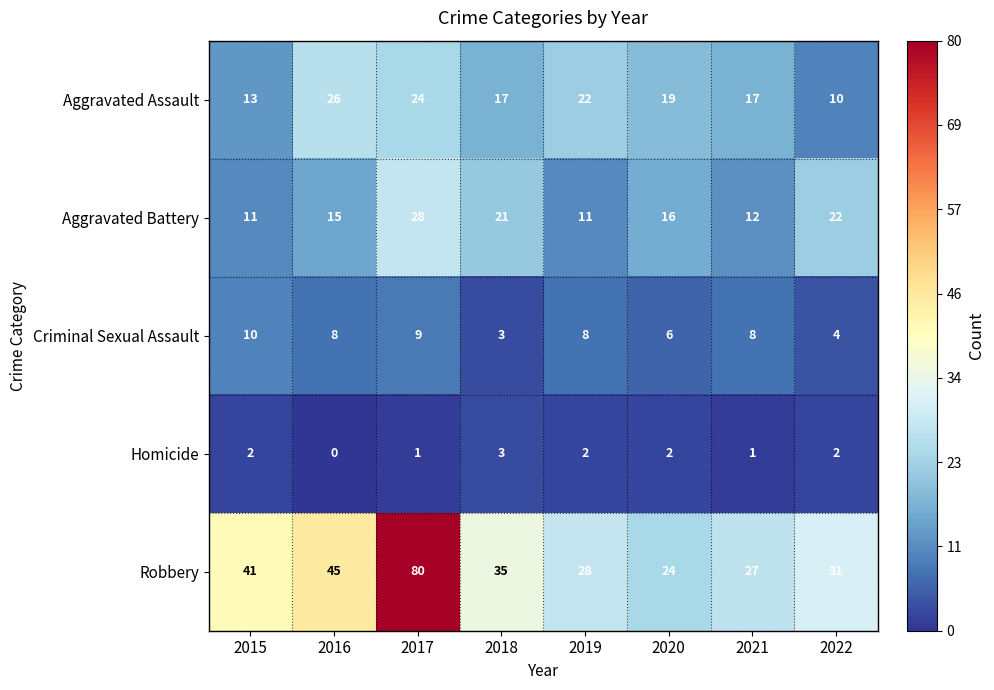

Where does the Aggravated Battery series first go above 16?

2017